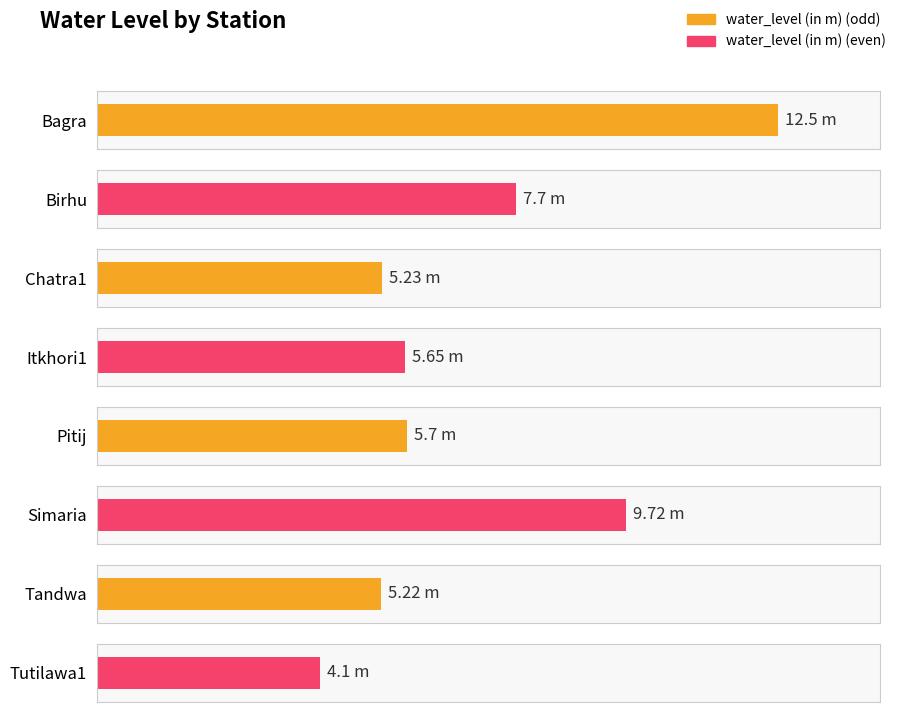

How many categories are shown in the chart?

8